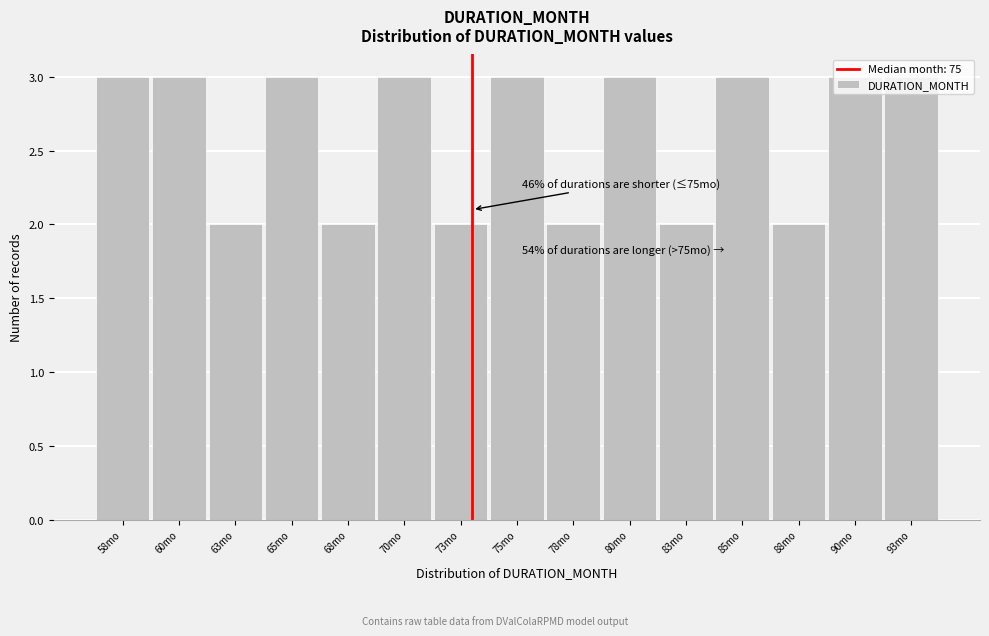

Approximately how many times larger is the value at 60mo compared to 73mo?

1.5